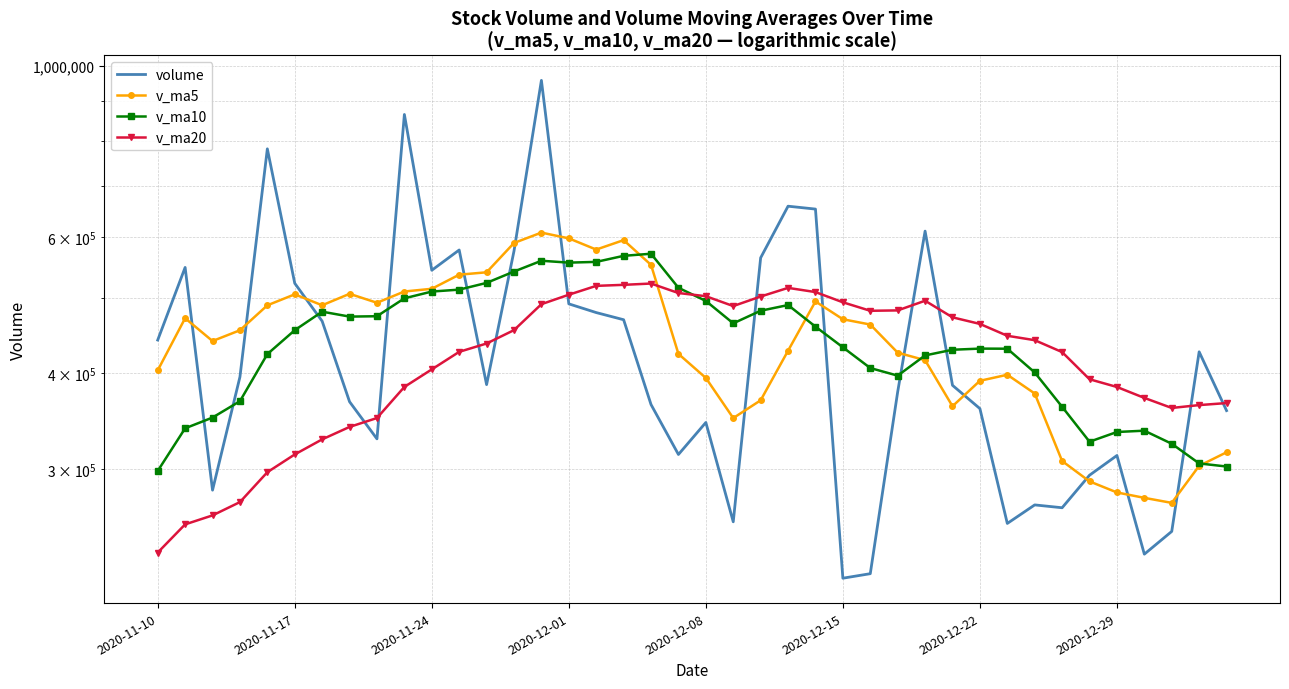

In volume, how many points are higher than both neighbors (excluding endpoints)?

11